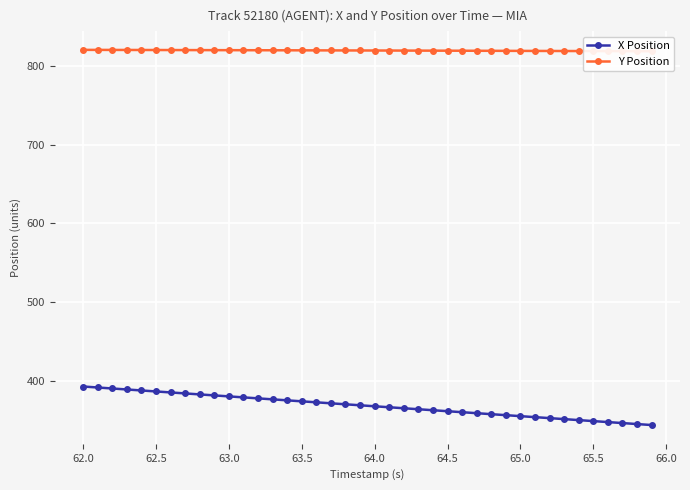

What is the minimum value for X Position?

343.4